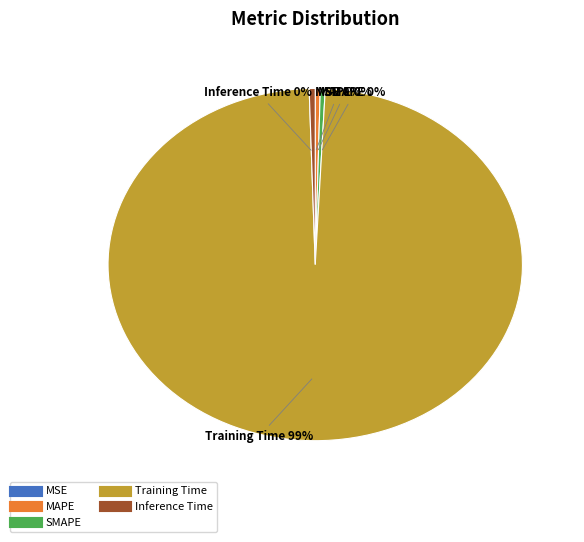

To the nearest percent, what is the average slice percentage?

20%